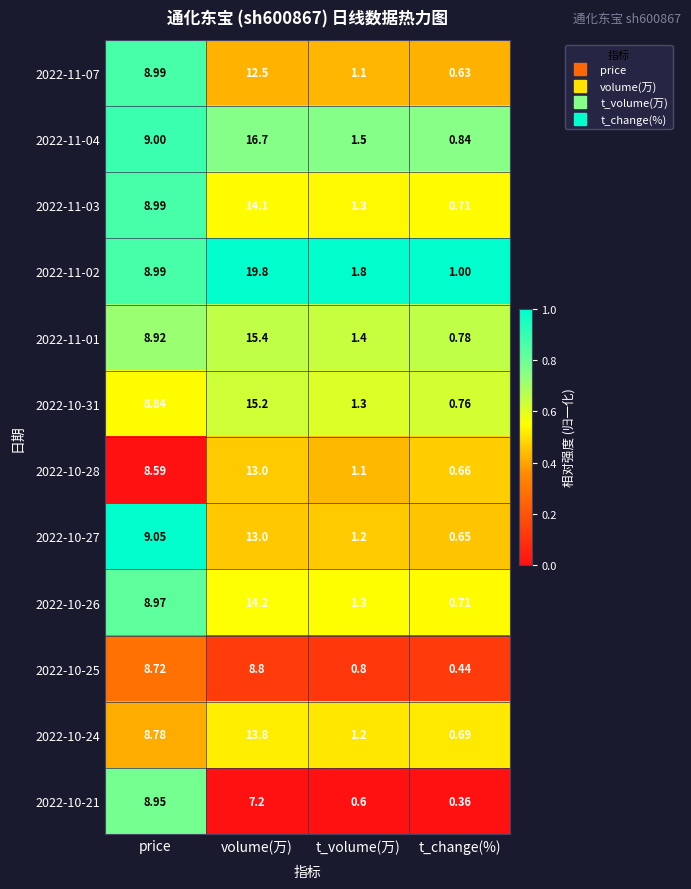

Is the value of 2022-11-02 at t_change(%) greater than the value of 2022-11-07 at volume(万)?

No